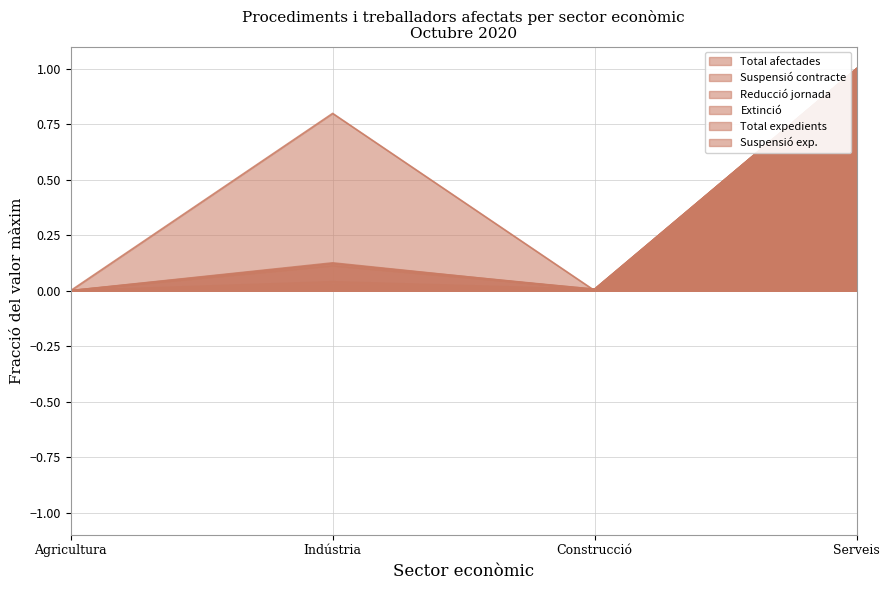

Which series ends up on top after the final intersection of Extinció and Suspensió contracte?

Suspensió contracte